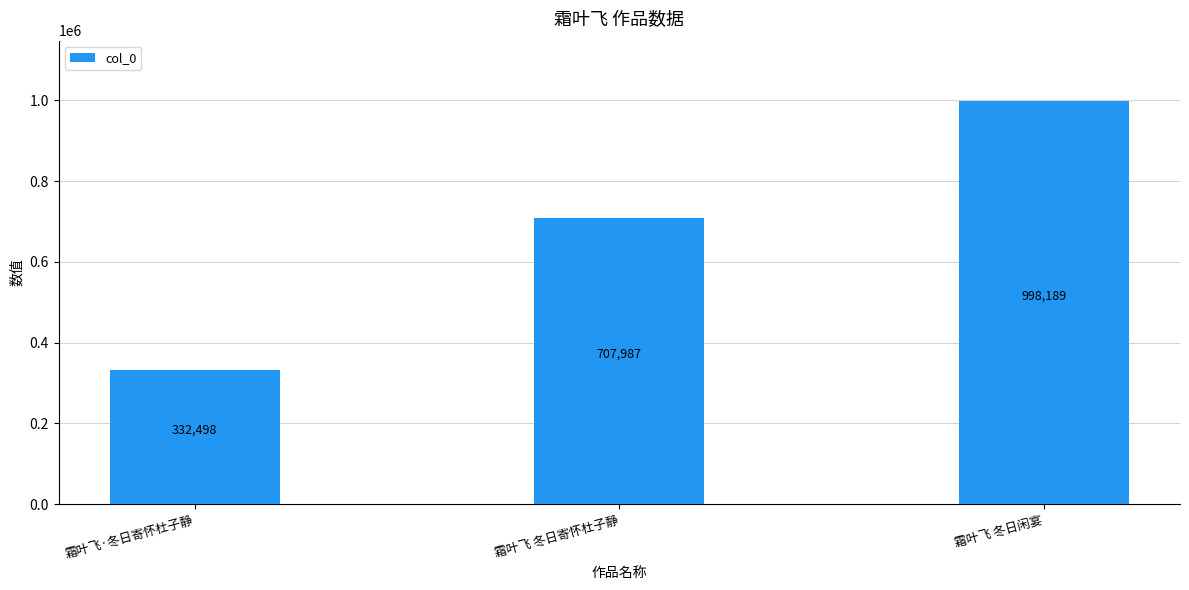

What is the sum of the values at 霜叶飞 冬日寄怀杜子静 and 霜叶飞 冬日闲宴?

1706176